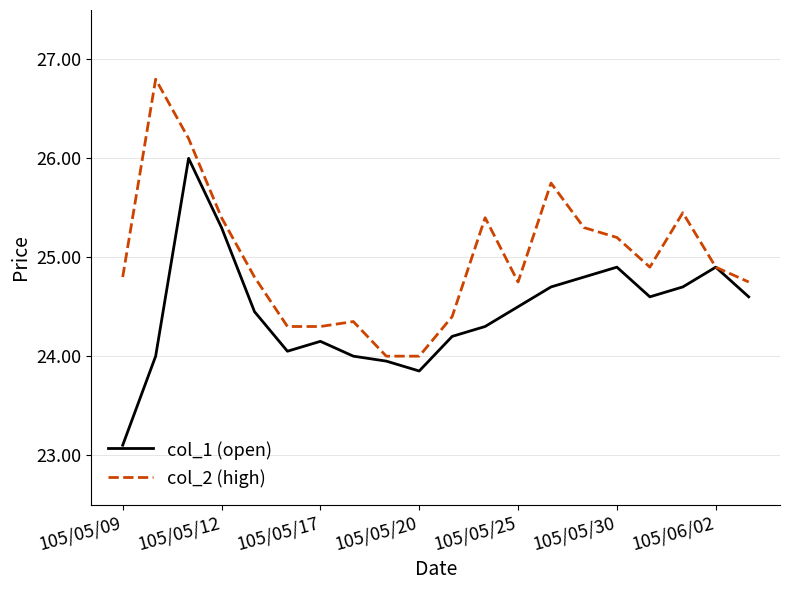

Rank the series by their average value, from highest to lowest.

col_2 (high), col_1 (open)